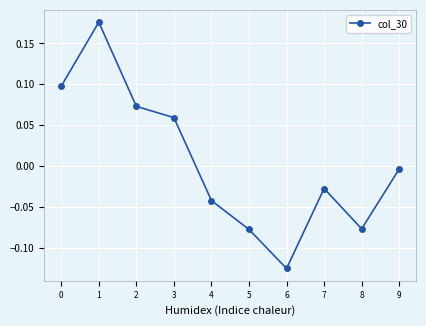

At which category does the data reach its first local valley?

6